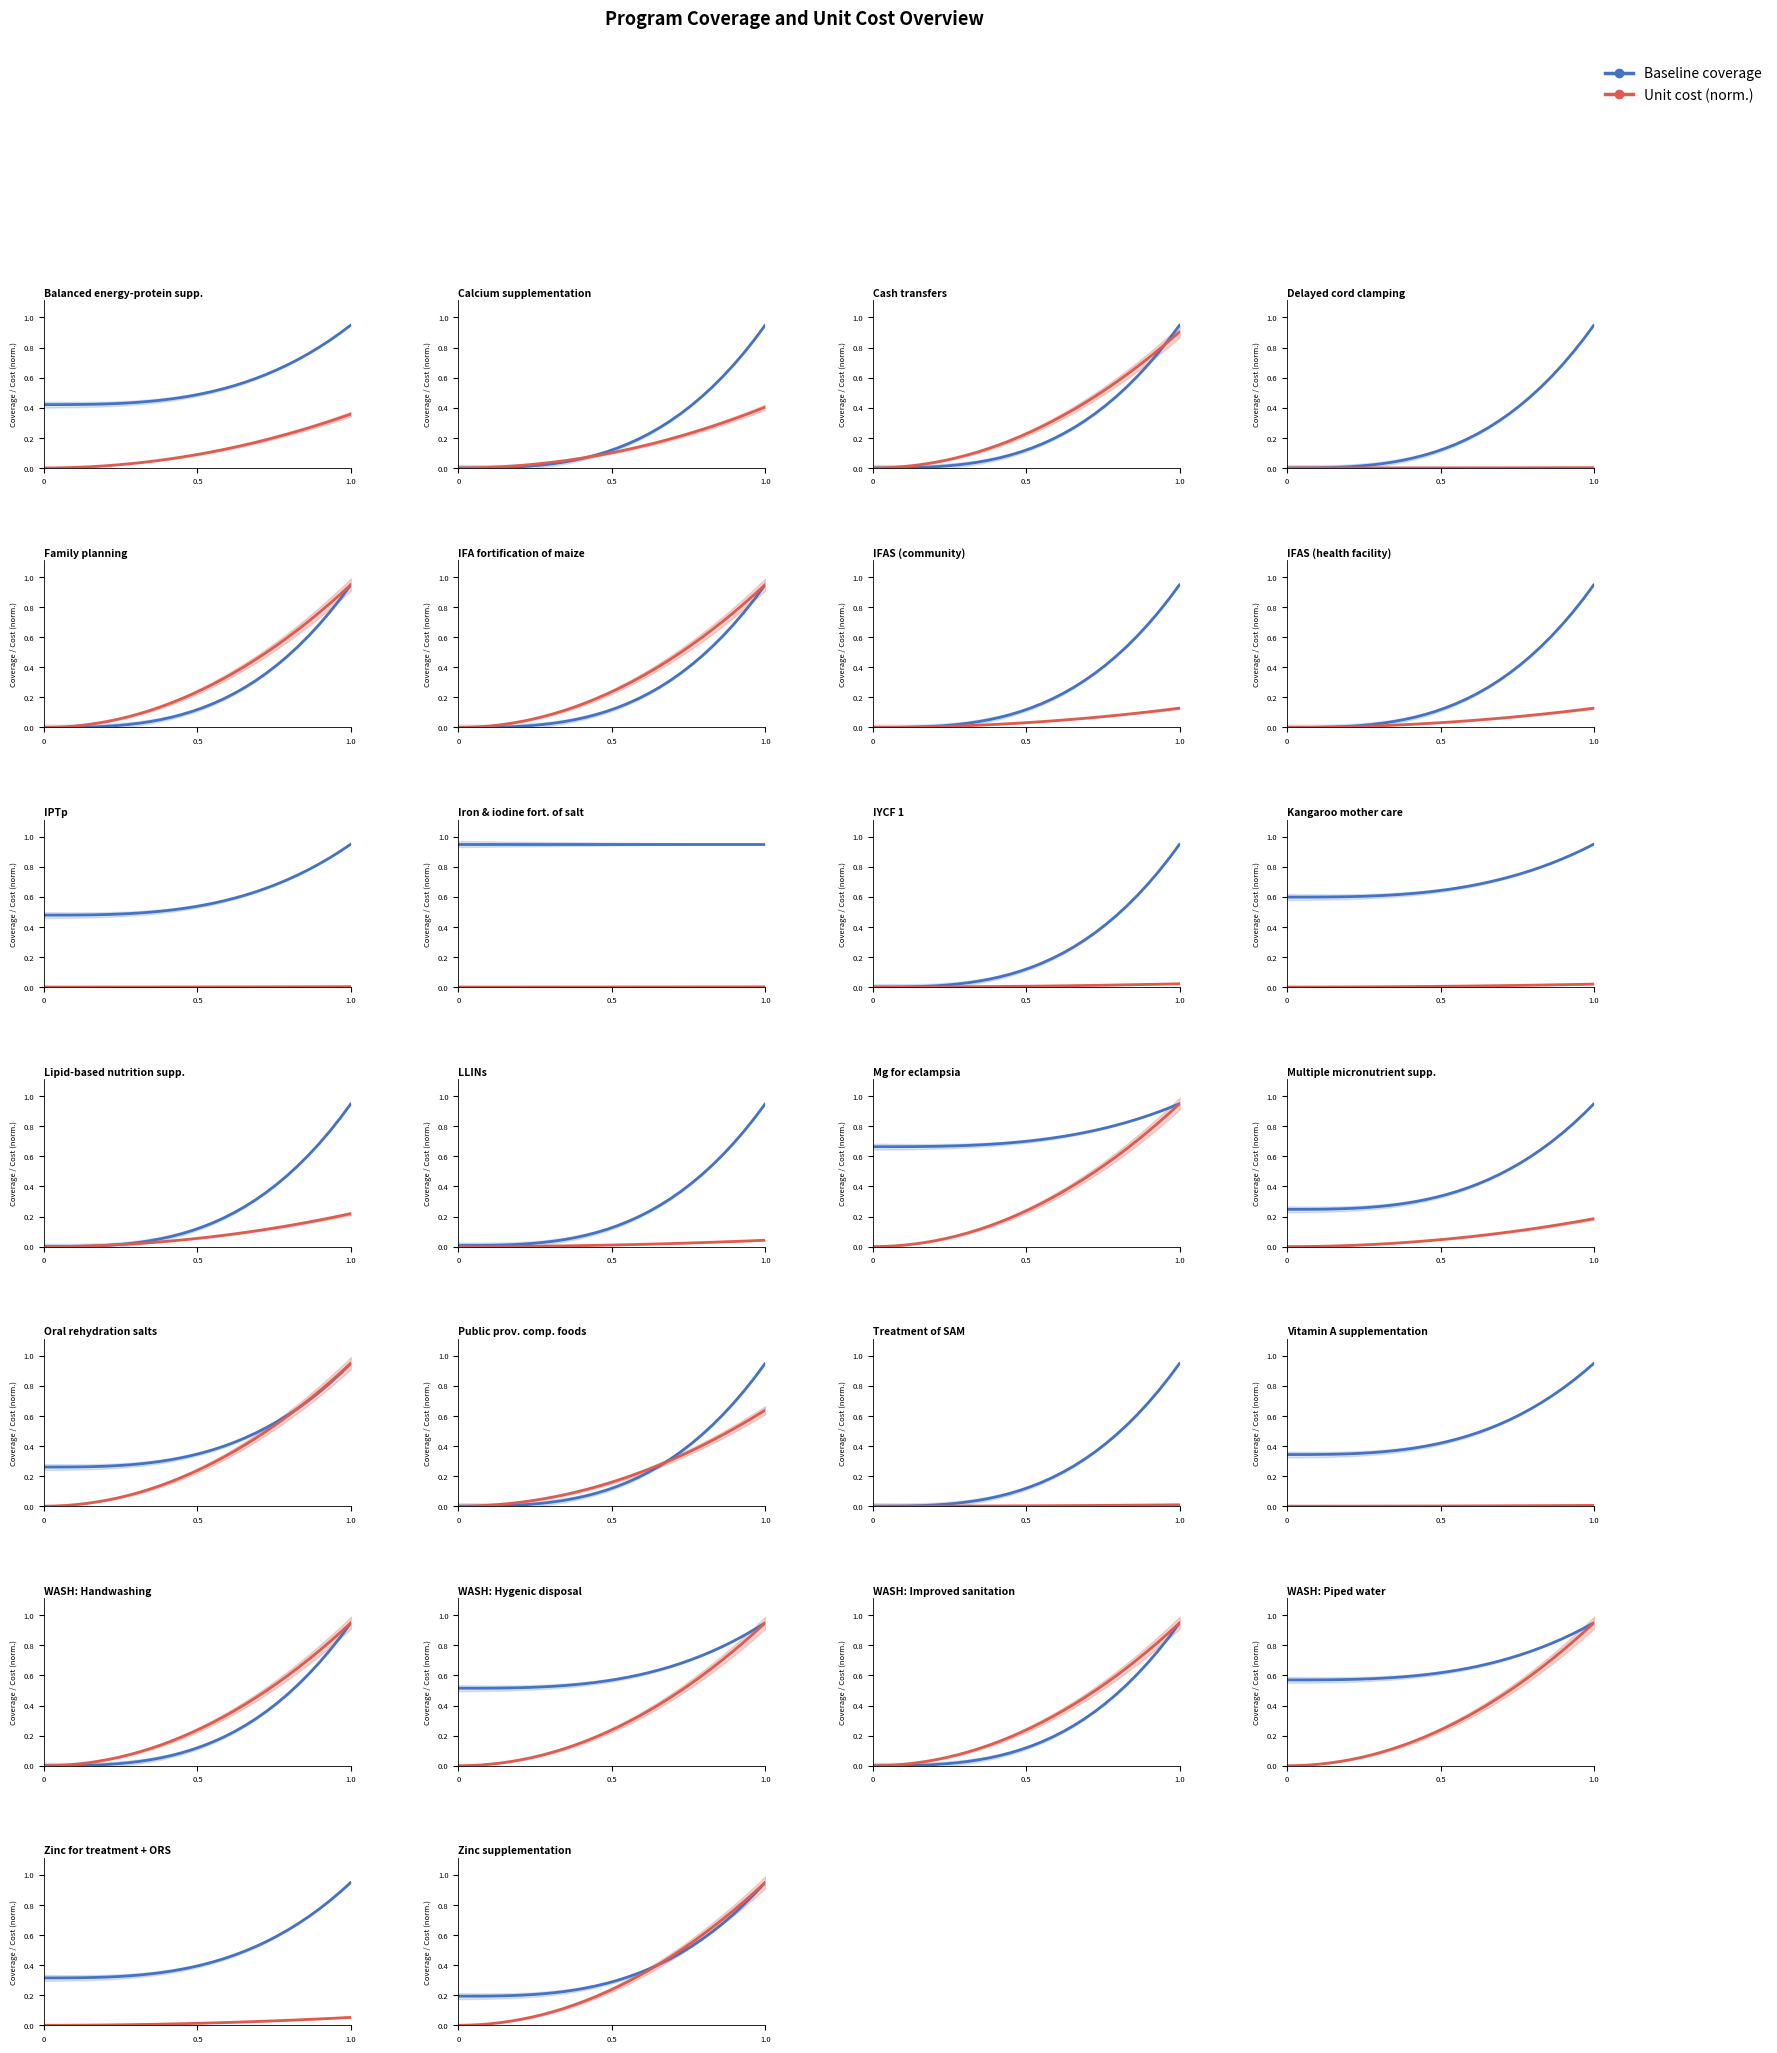

What is the average value of the Baseline coverage series?

0.4